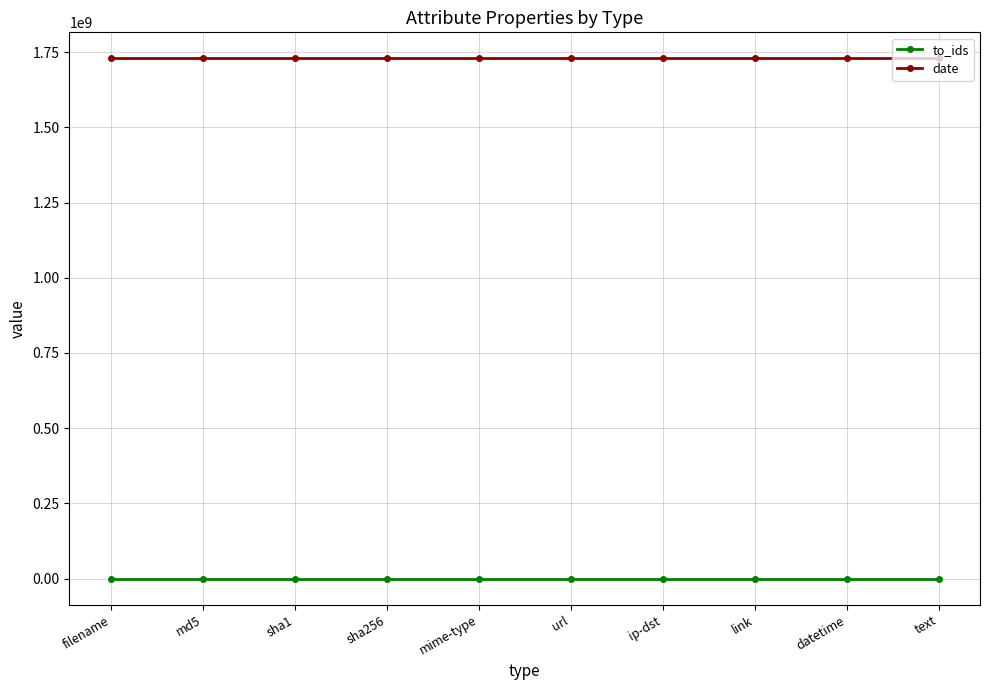

How many lines are shown in the chart?

2